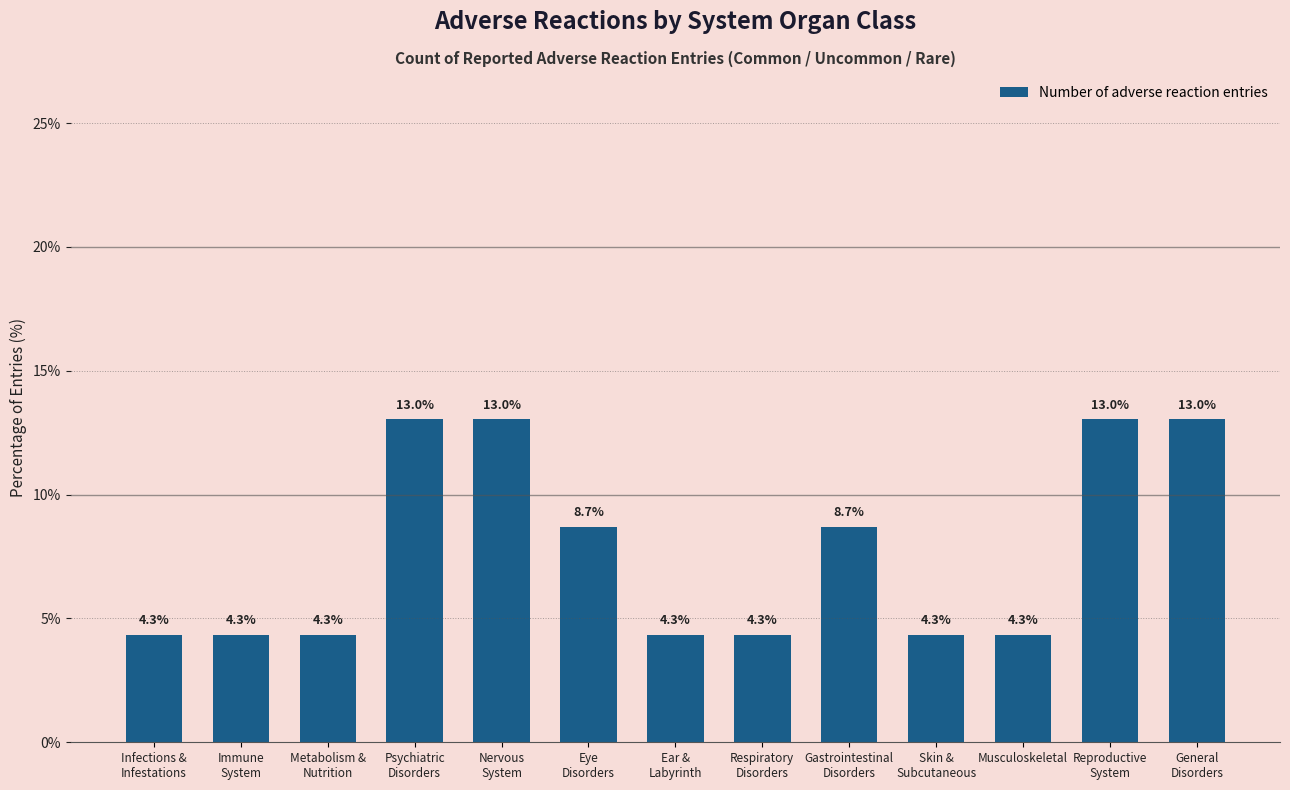

Reading left to right, transcribe all the data shown in this chart.

Infections &
Infestations=4.3	Immune
System=4.3	Metabolism &
Nutrition=4.3	Psychiatric
Disorders=13.0	Nervous
System=13.0	Eye
Disorders=8.7	Ear &
Labyrinth=4.3	Respiratory
Disorders=4.3	Gastrointestinal
Disorders=8.7	Skin &
Subcutaneous=4.3	Musculoskeletal=4.3	Reproductive
System=13.0	General
Disorders=13.0